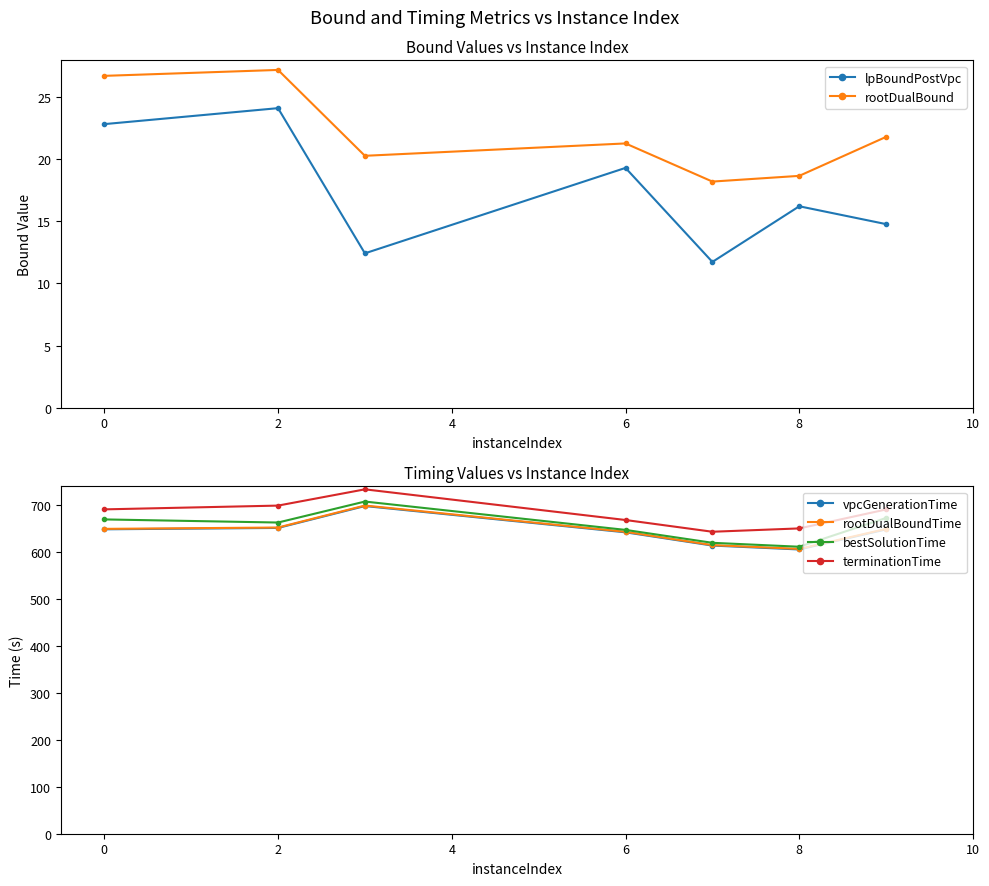

The bestSolutionTime series shows 668.4 at 0. True or false?

True